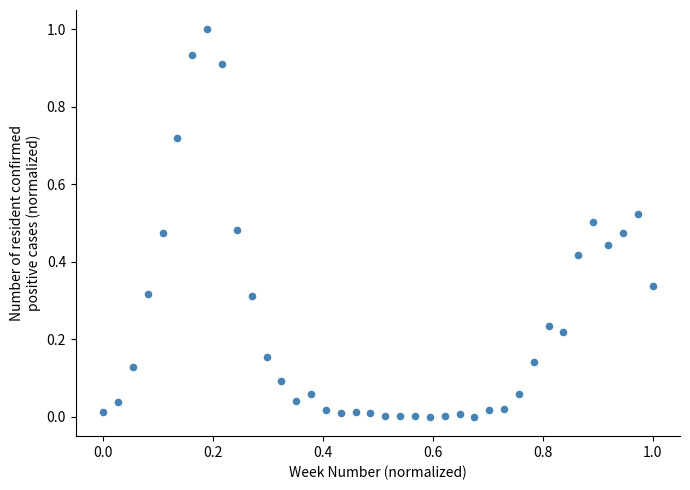

What is the range of Y values (max minus min)?

1.0